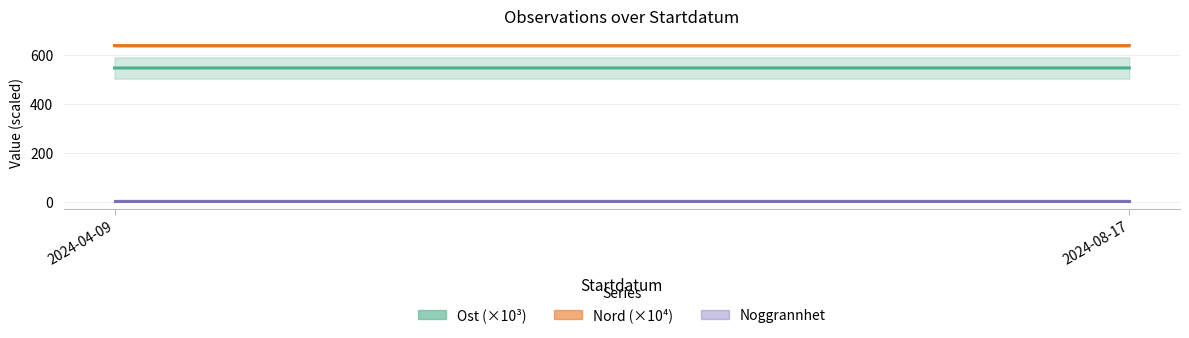

Which has a higher value, 2024-08-17 or 2024-04-09?

2024-08-17